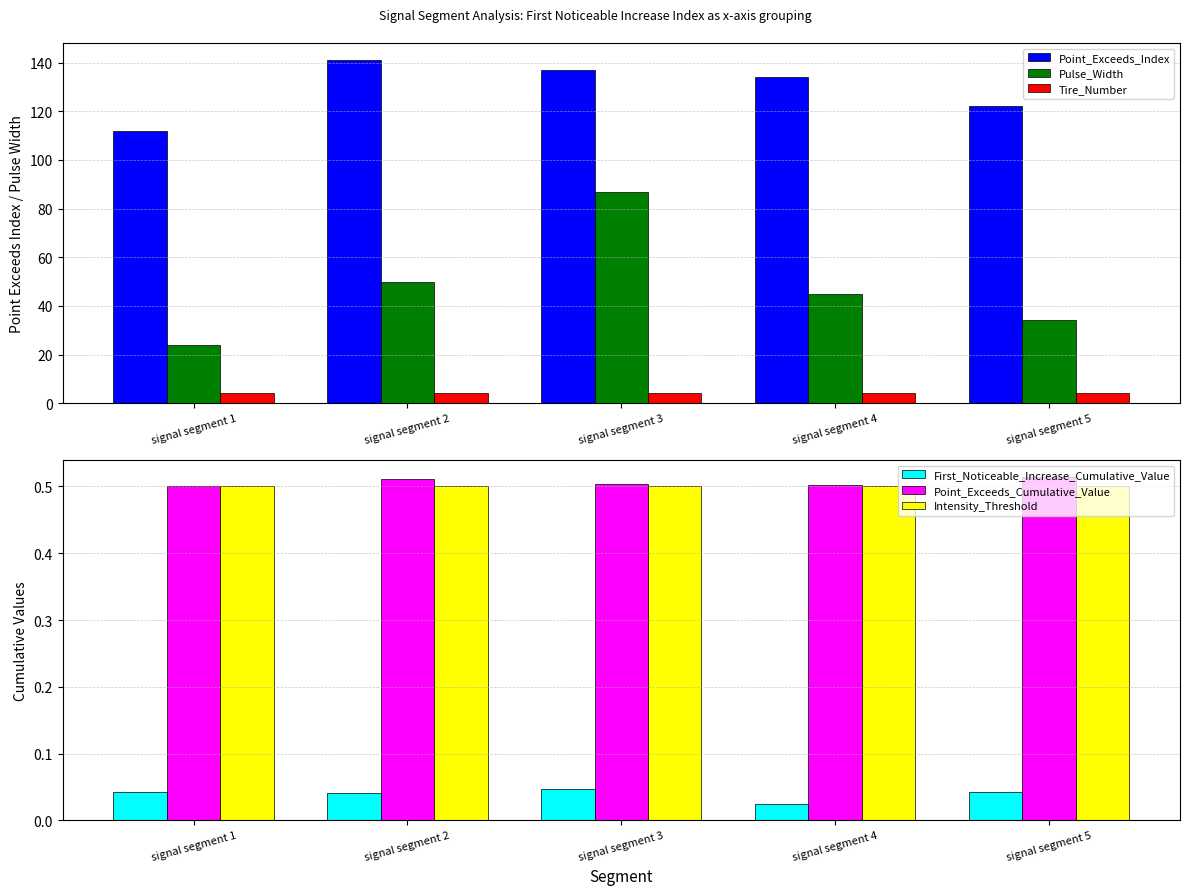

The Point_Exceeds_Index series shows 71.7 at signal segment 2. True or false?

False